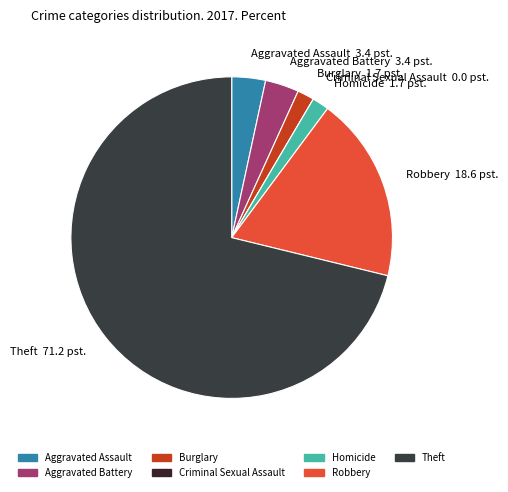

Is there any slice that represents more than half of the pie?

Yes